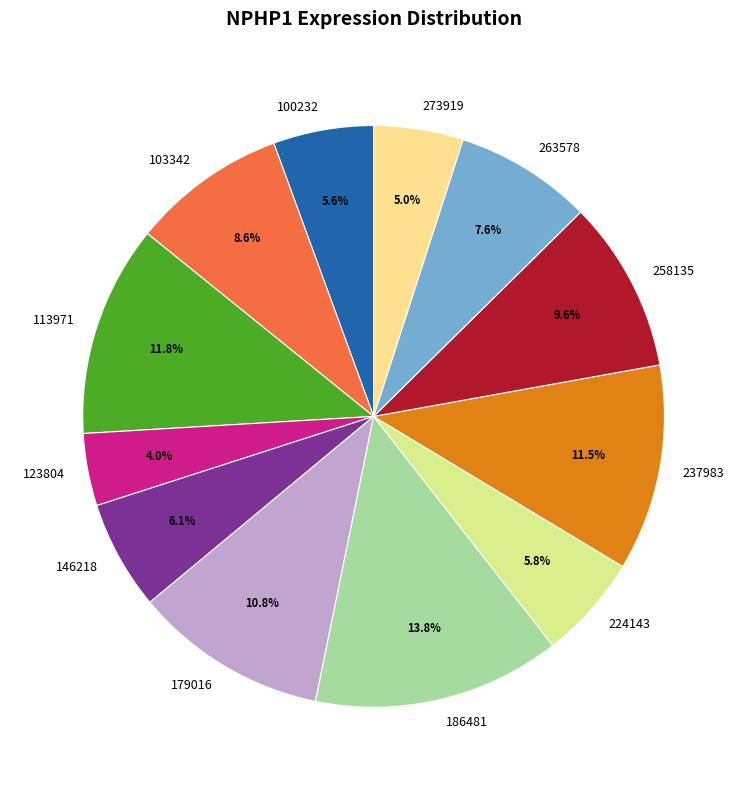

Approximately how many times larger is the value at 179016 compared to 263578?

1.4